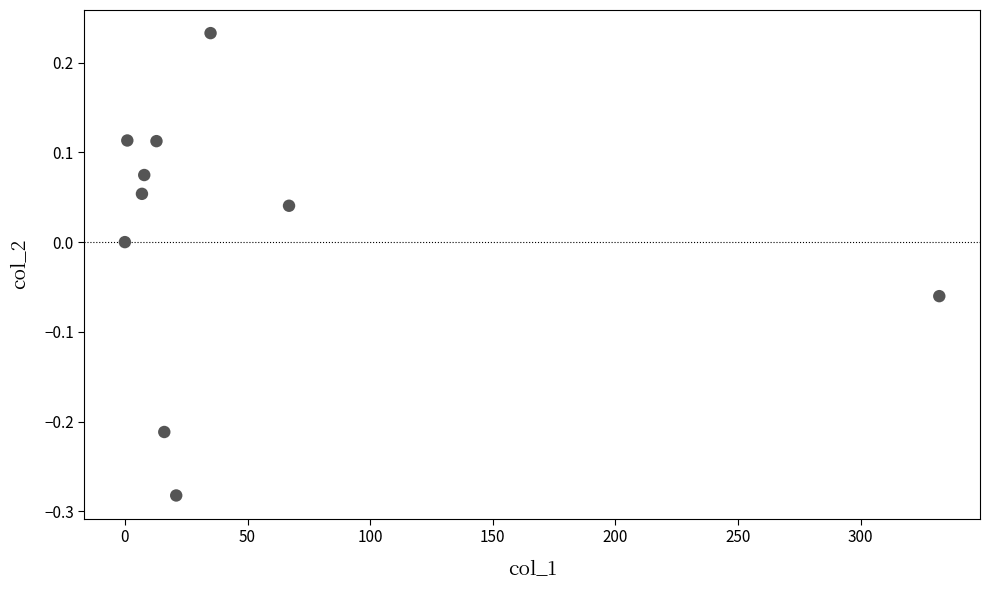

What is the range of X values (max minus min)?

332.1